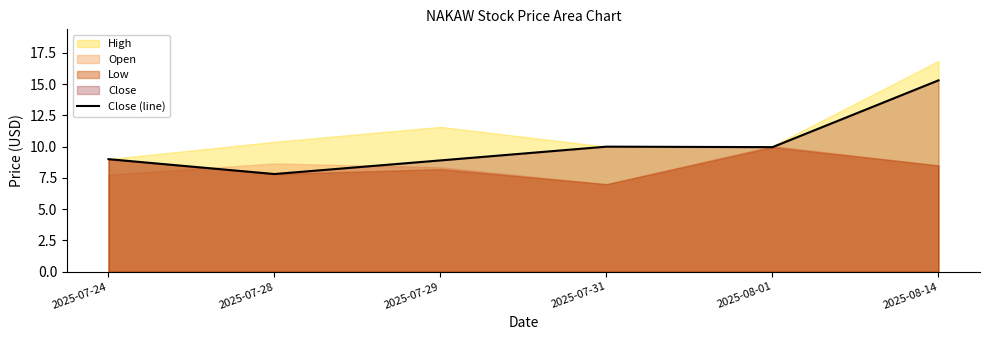

What is the maximum value for Close (line)?

15.3